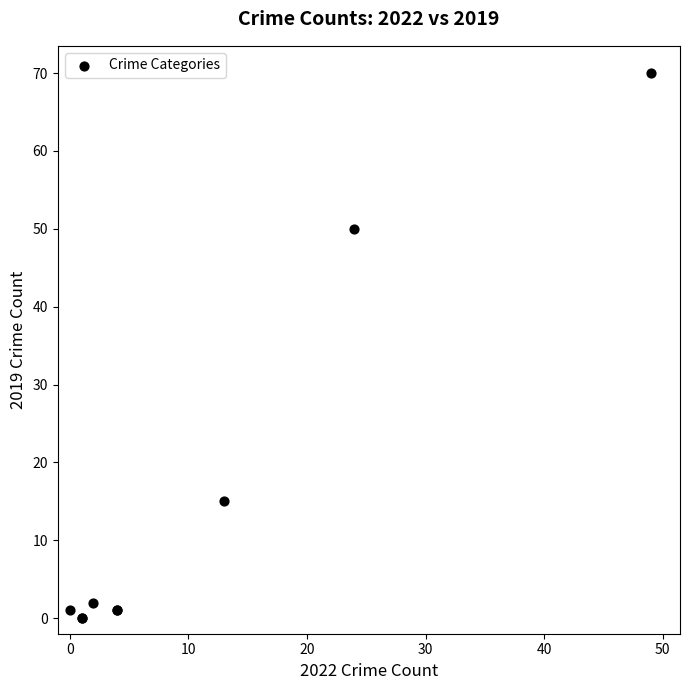

What Y value in the scatter plot is closest to 35?

50